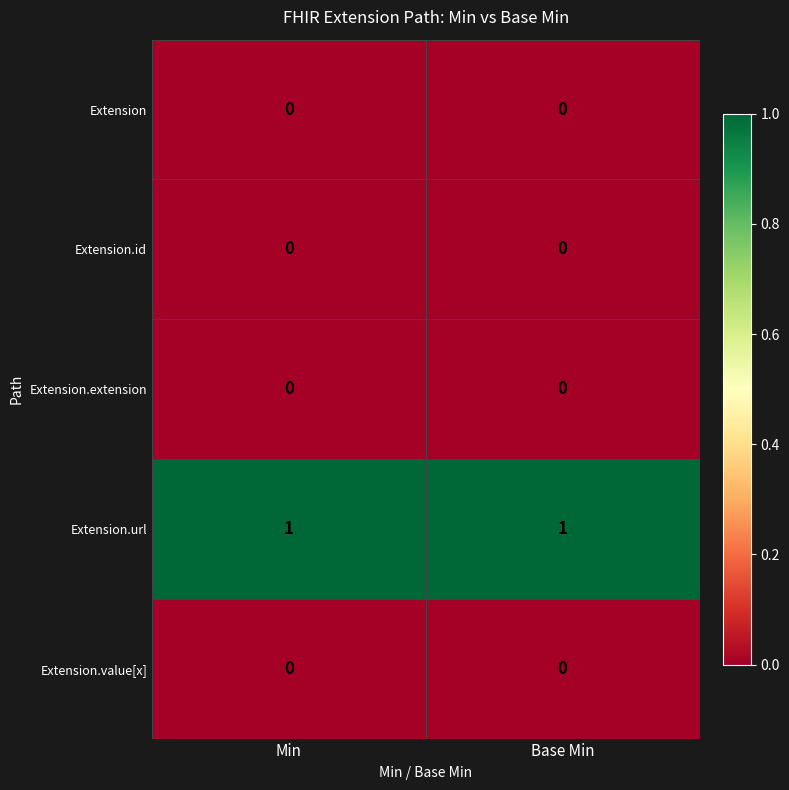

True or false: Extension.id has a value of 0 at Min.

True